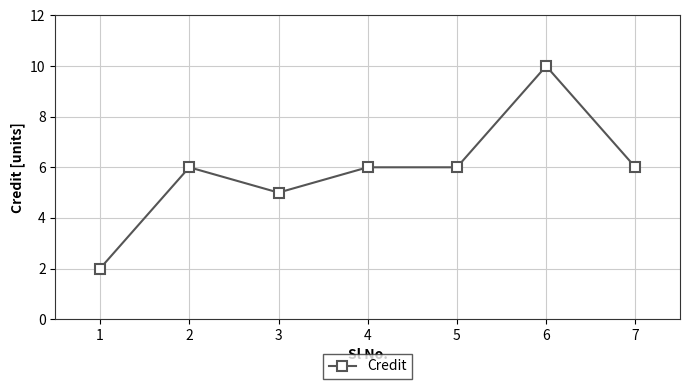

What is the maximum value shown in the chart?

10